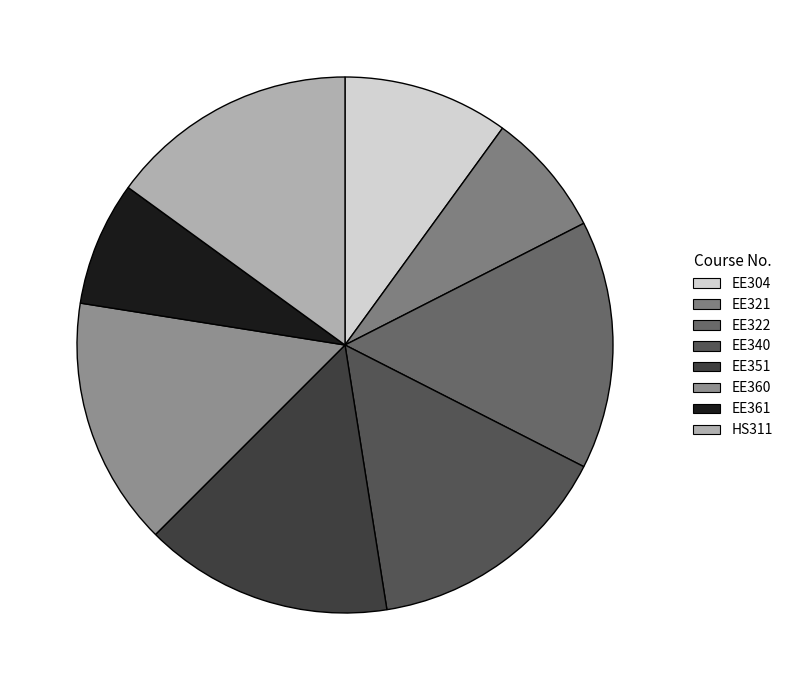

Is it true that EE351 is 15% of the pie?

True